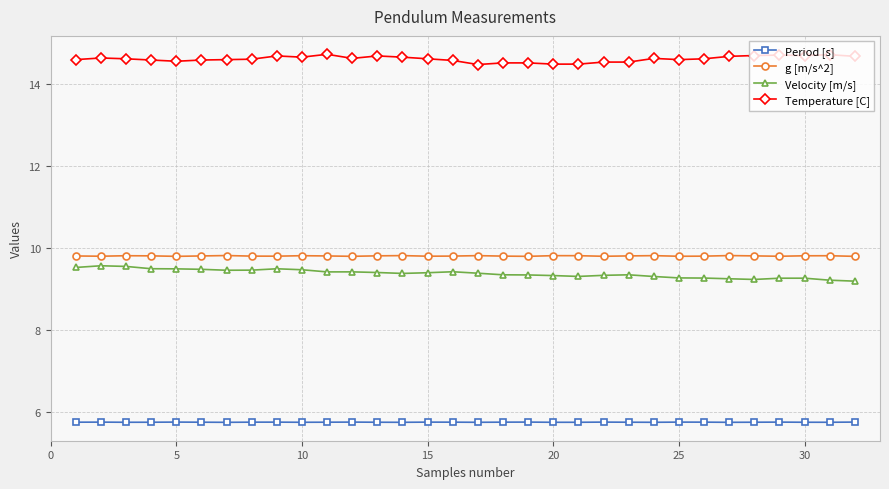

What is the greatest value displayed?

14.7